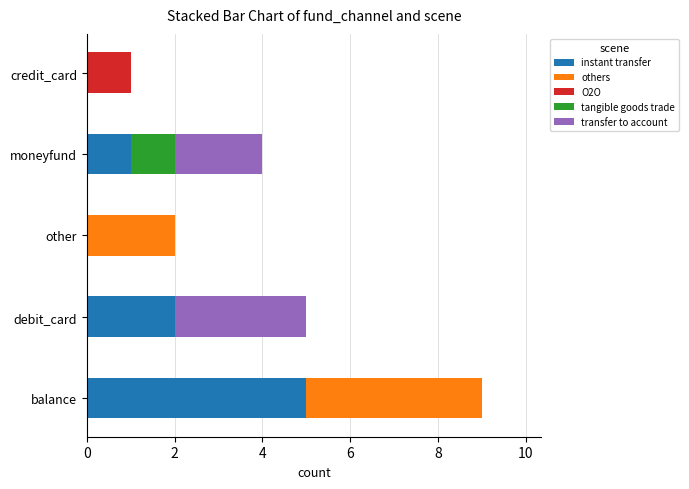

The instant transfer series shows 9 at balance. True or false?

False